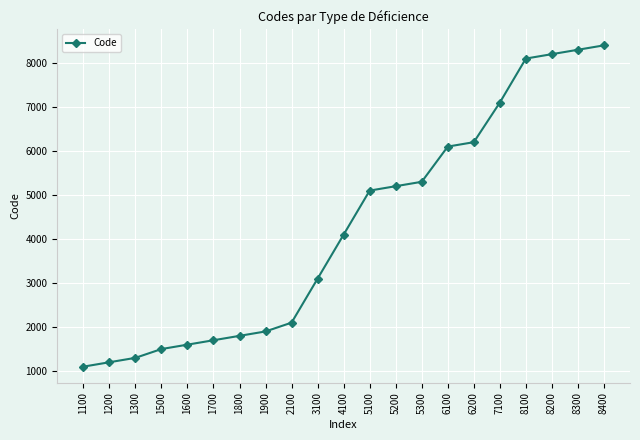

Rank the categories by value from highest to lowest.

8400, 8300, 8200, 8100, 7100, 6200, 6100, 5300, 5200, 5100, 4100, 3100, 2100, 1900, 1800, 1700, 1600, 1500, 1300, 1200, 1100